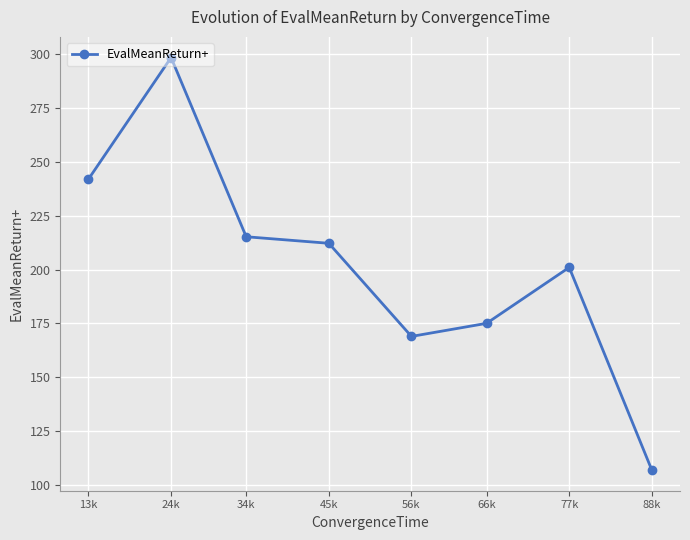

How many values are below 212?

4